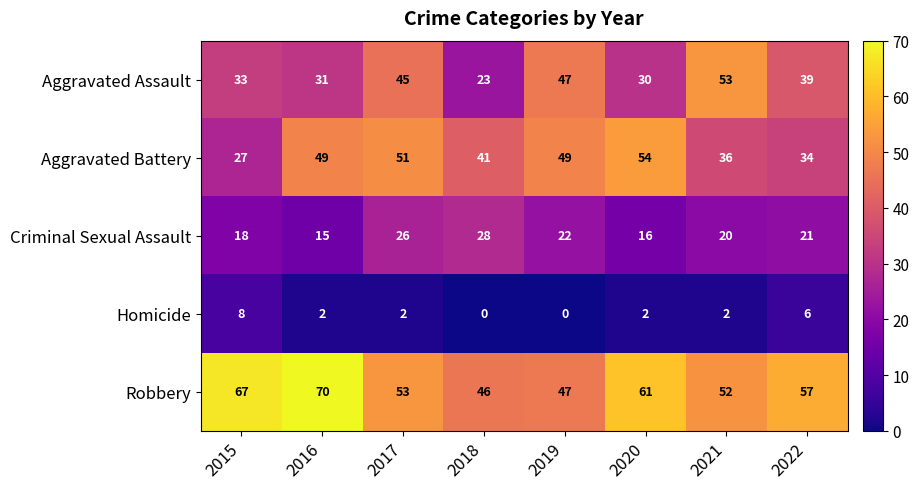

Rank the categories by Criminal Sexual Assault value from highest to lowest.

2018, 2017, 2019, 2022, 2021, 2015, 2020, 2016